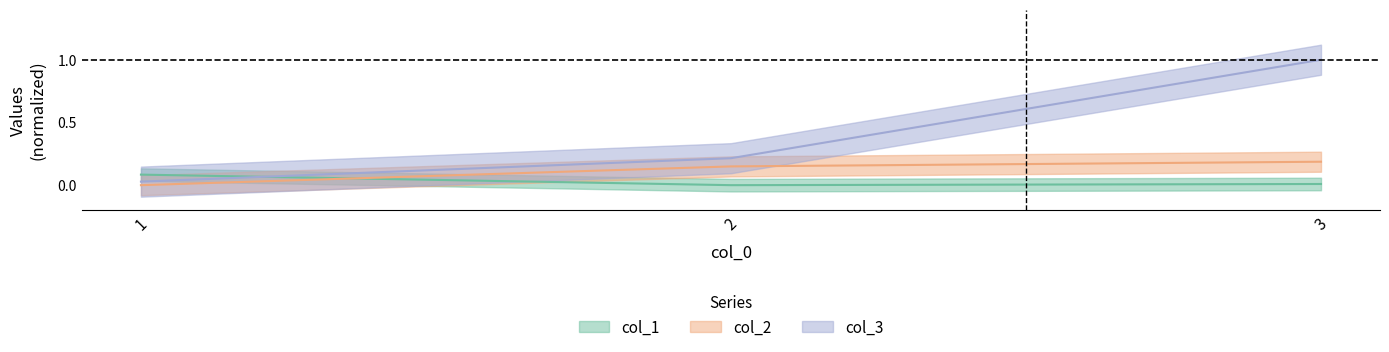

Reading left to right, extract all data points from this chart.

col_1: 0.1	0.0	0.0
col_2: 0.0	0.1	0.2
col_3: 0.0	0.2	1.0